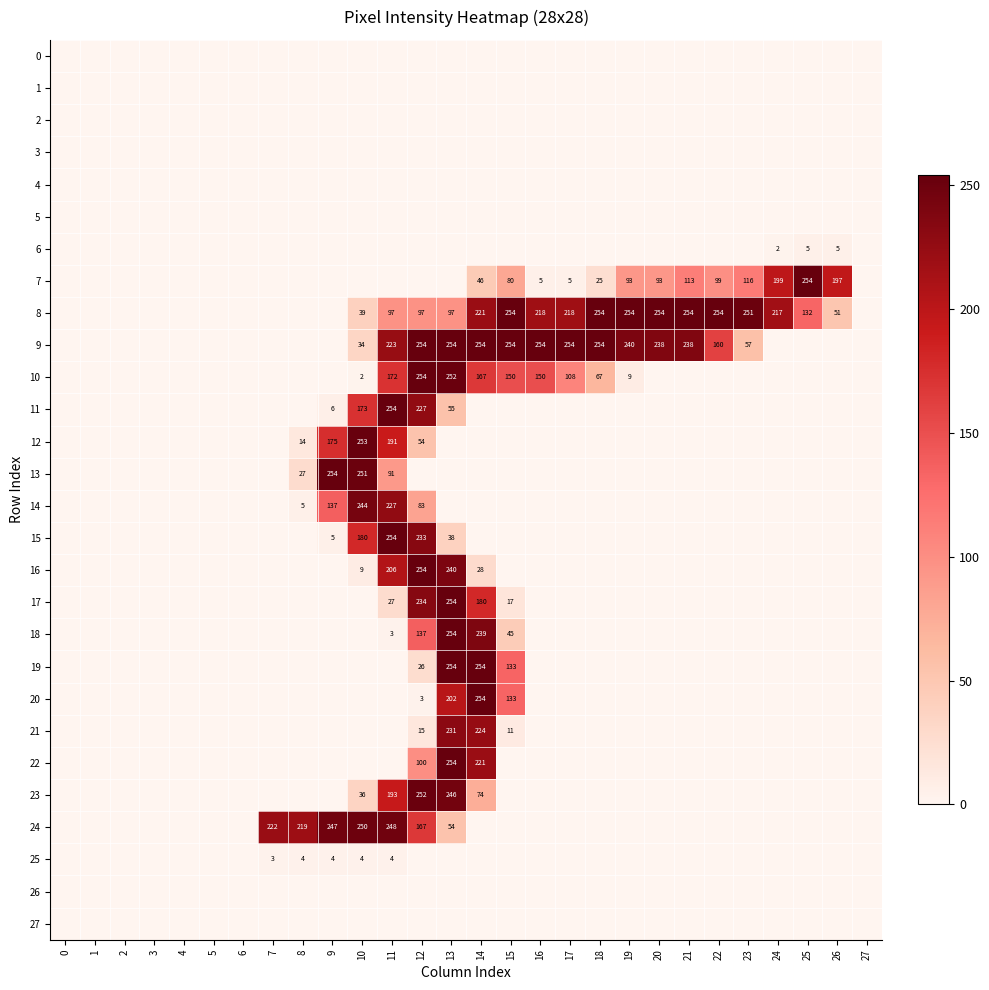

Rank the series at 4 from lowest to highest value.

0, 1, 2, 3, 4, 5, 6, 7, 8, 9, 10, 11, 12, 13, 14, 15, 16, 17, 18, 19, 20, 21, 22, 23, 24, 25, 26, 27